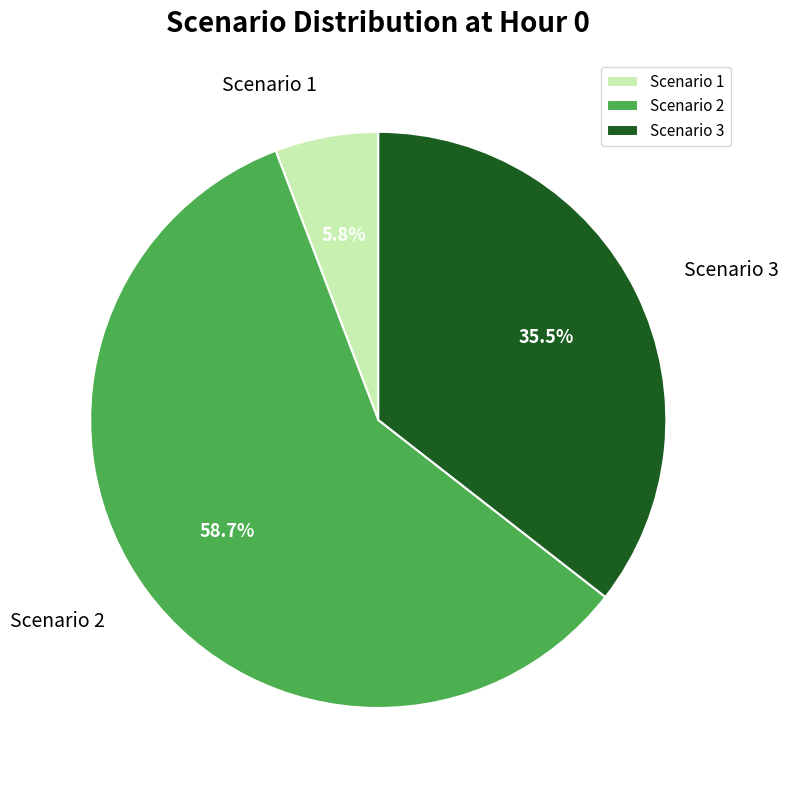

What percentage is the Scenario 1 slice, to the nearest percent?

6%